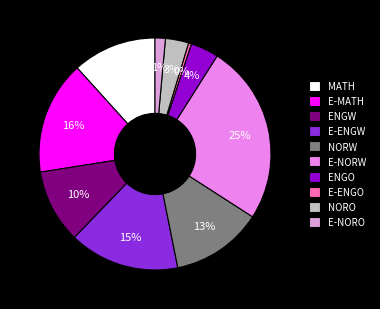

Which has a higher value, ENGW or NORO?

ENGW